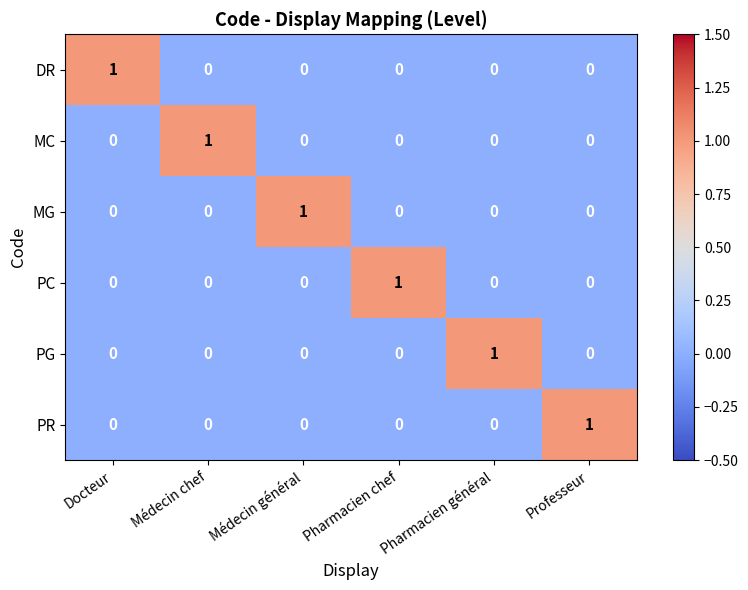

Count the MC values in the range 0 to 1.

6